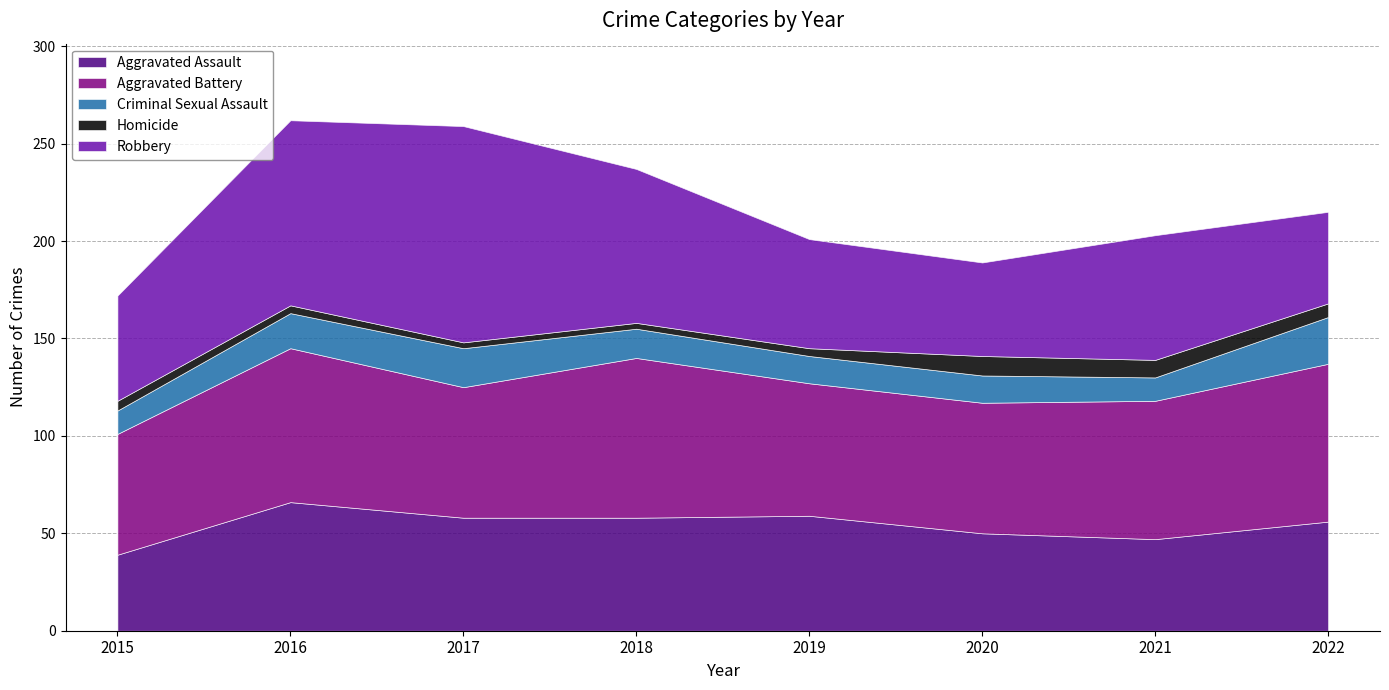

What is the value of the Aggravated Assault point at the 3rd from the left?

58